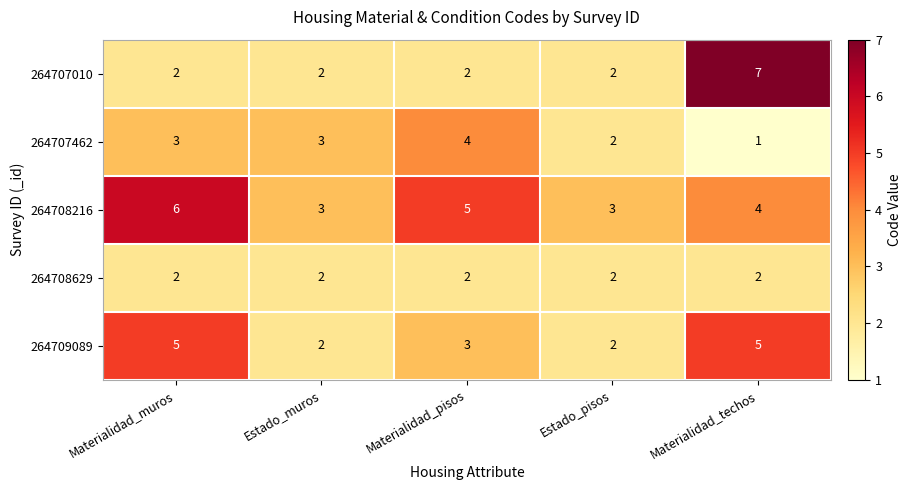

Between Materialidad_pisos and Materialidad_techos, which series saw the biggest shift?

264707010